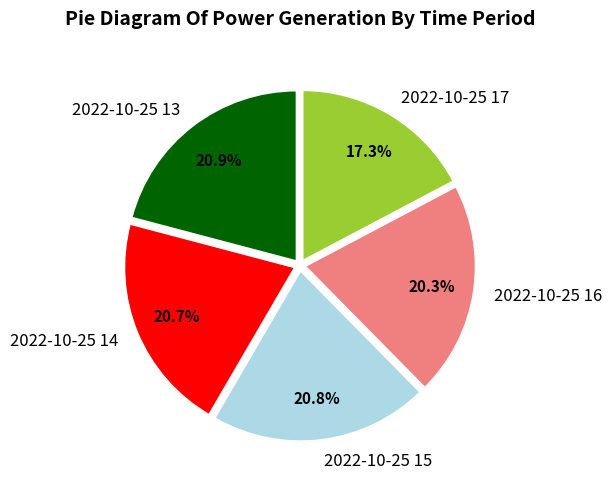

To the nearest percent, what is the difference between the largest and smallest slice percentages?

4%